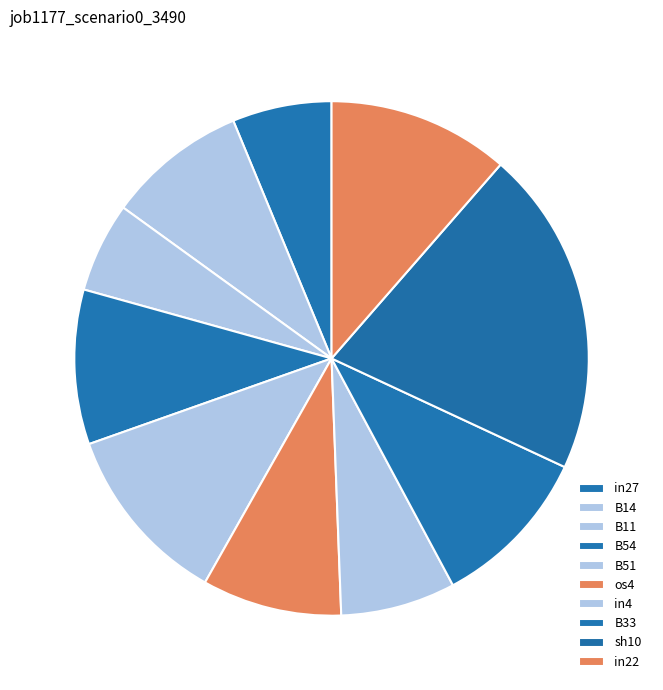

To the nearest percent, what percentage of the pie is in4?

7%